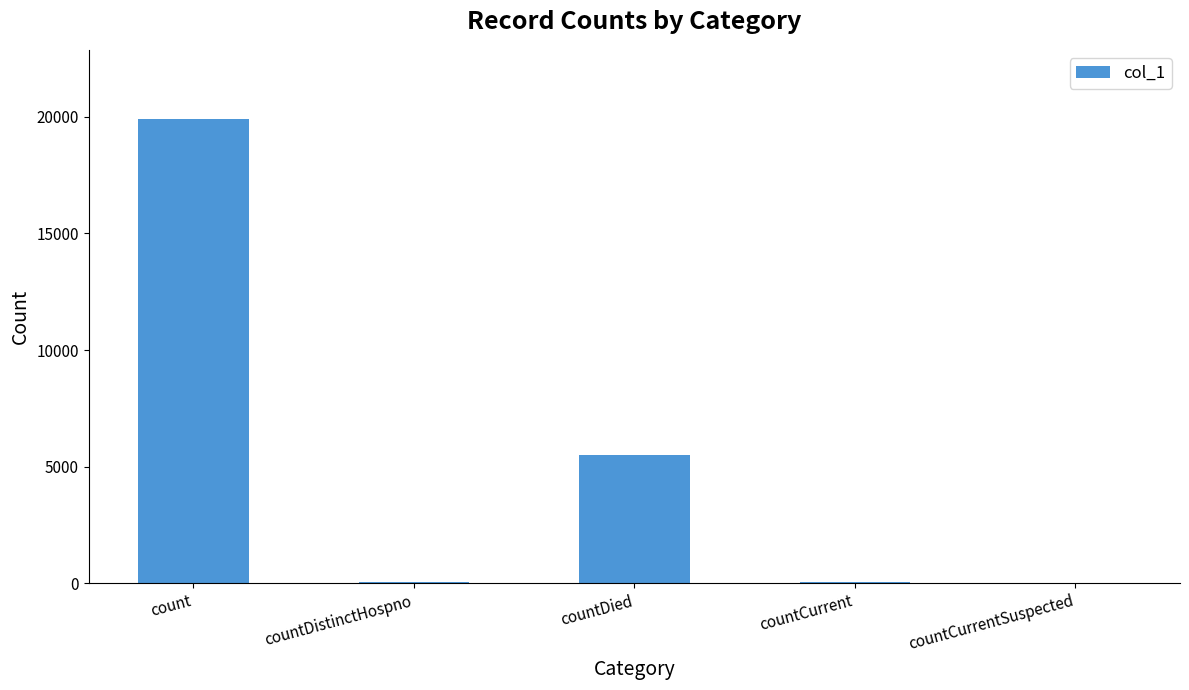

At which label is the value closest to 9943?

countDied